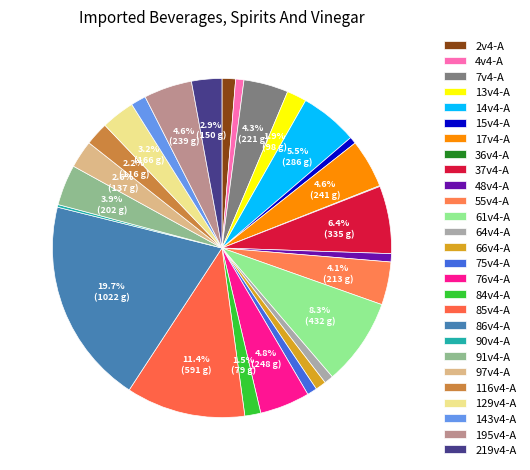

Is the sum of 129v4-A and 48v4-A greater than half?

No